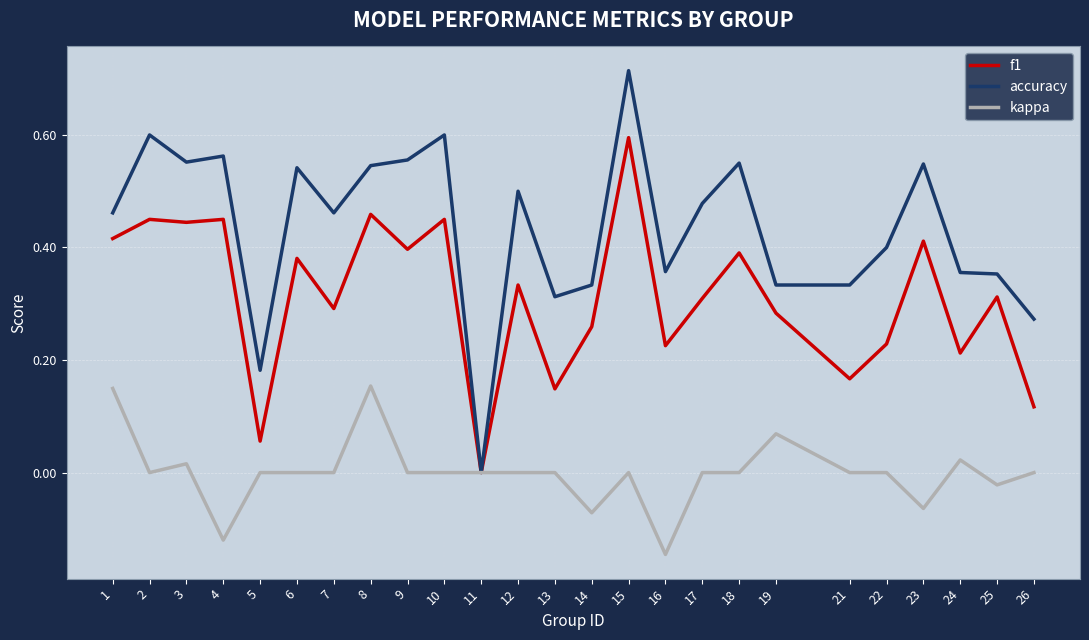

Rank the series by their maximum value, from highest to lowest.

accuracy, f1, kappa